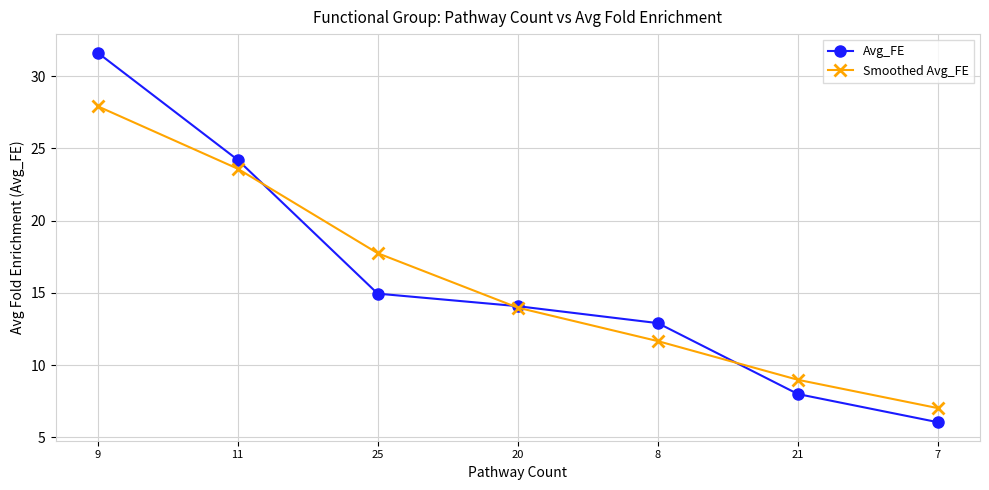

What is the label of the 1st point from the left?

9